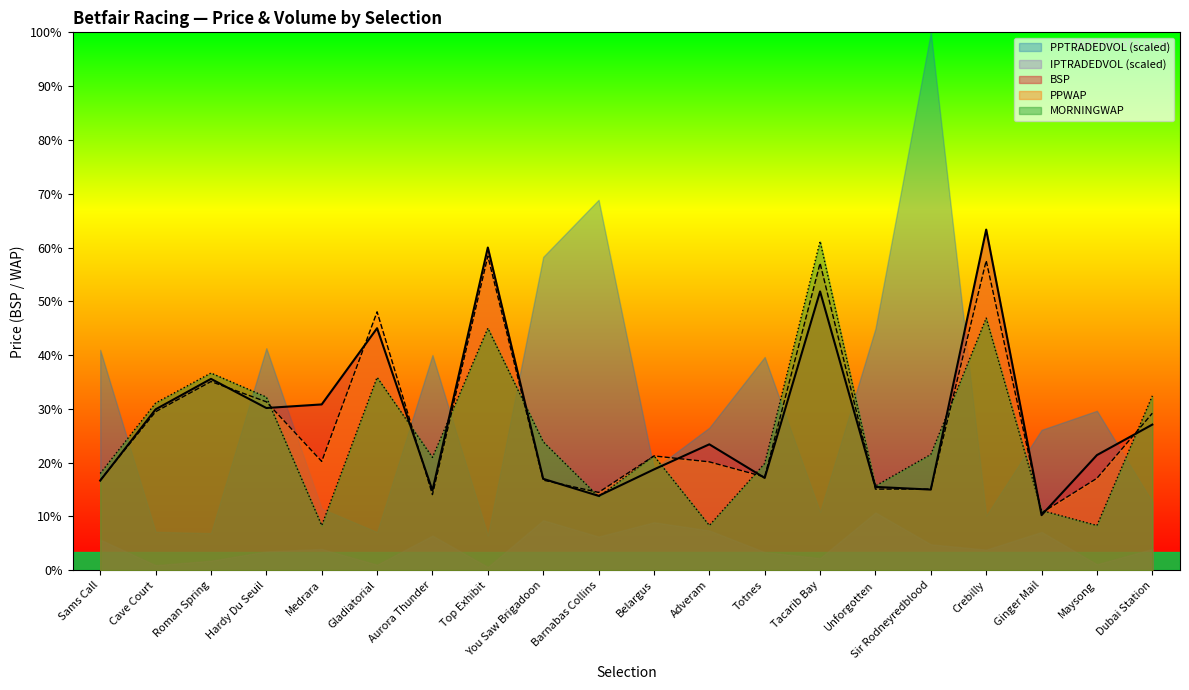

Which category has the lowest value in the MORNINGWAP series?

Medrara